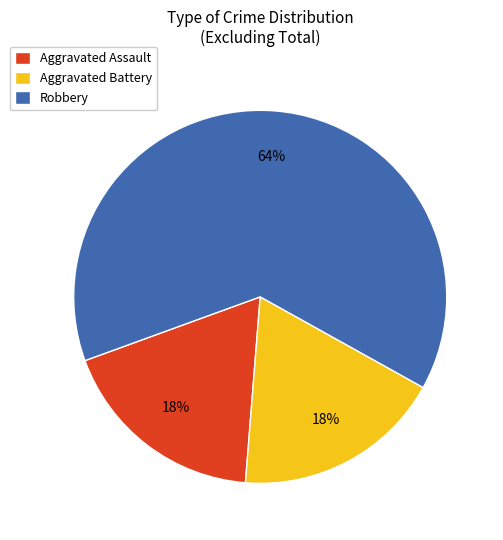

What is the ratio of the value at Aggravated Assault to the value at Aggravated Battery?

1.0